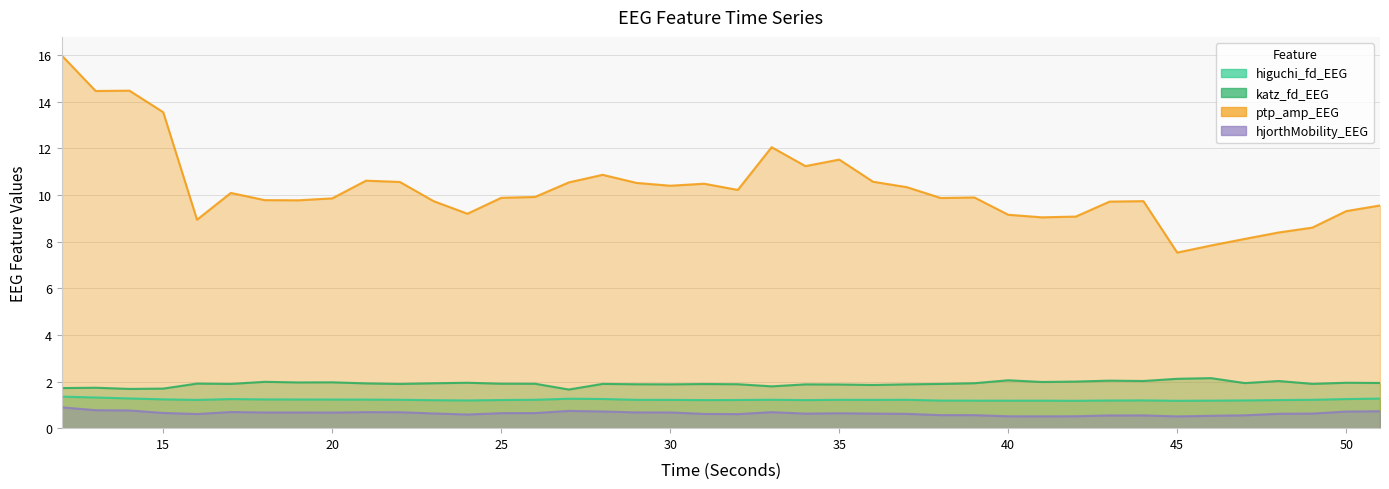

True or false: higuchi_fd_EEG and katz_fd_EEG cross at least once.

False